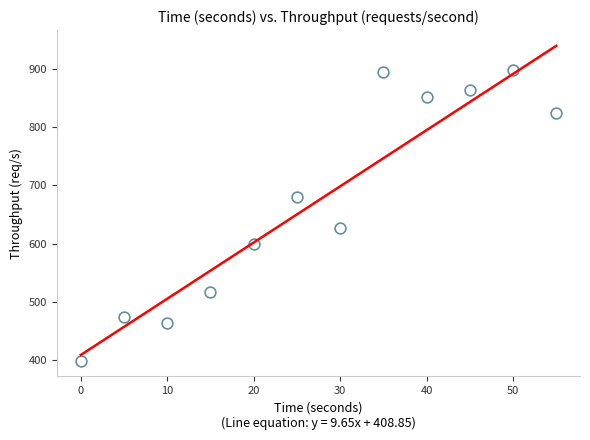

What Y value in the scatter plot is closest to 648?

627.2